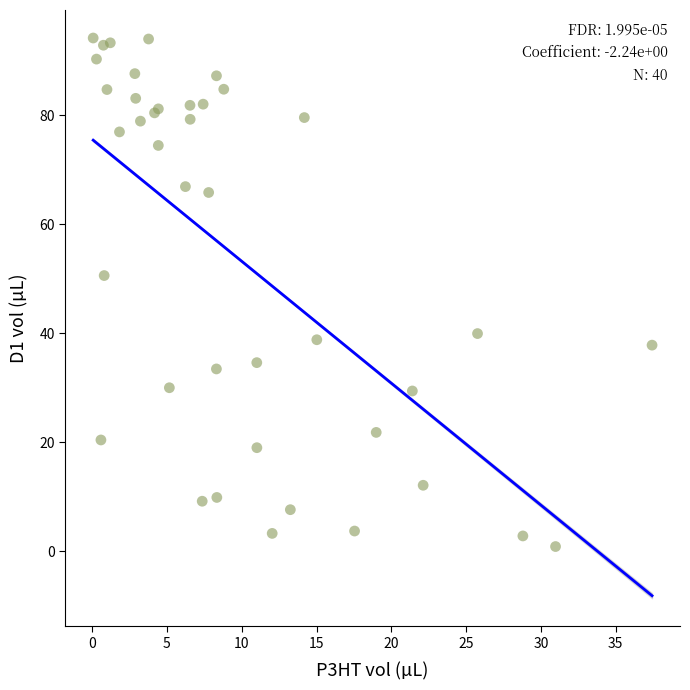

What Y value in the scatter plot is closest to 47?

50.6